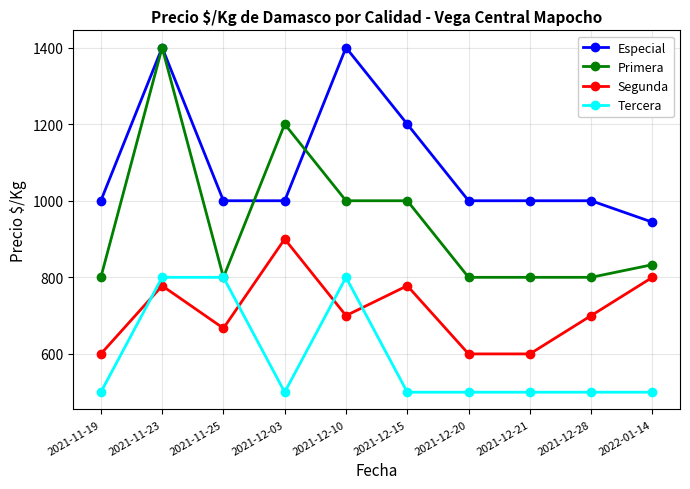

What is the difference between the maximum and second lowest values in the Tercera series?

300